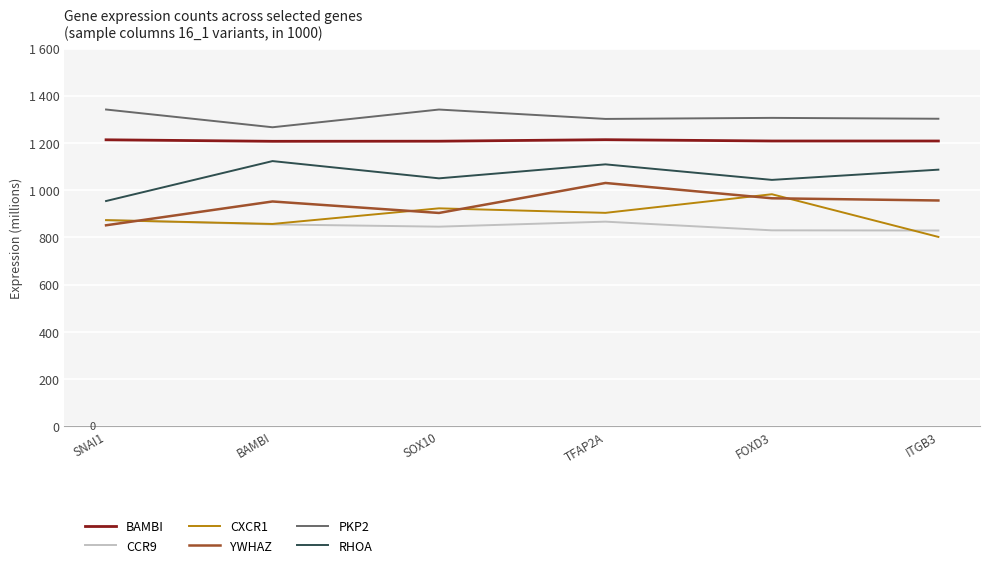

Rank the categories by YWHAZ value from highest to lowest.

TFAP2A, FOXD3, ITGB3, BAMBI, SOX10, SNAI1